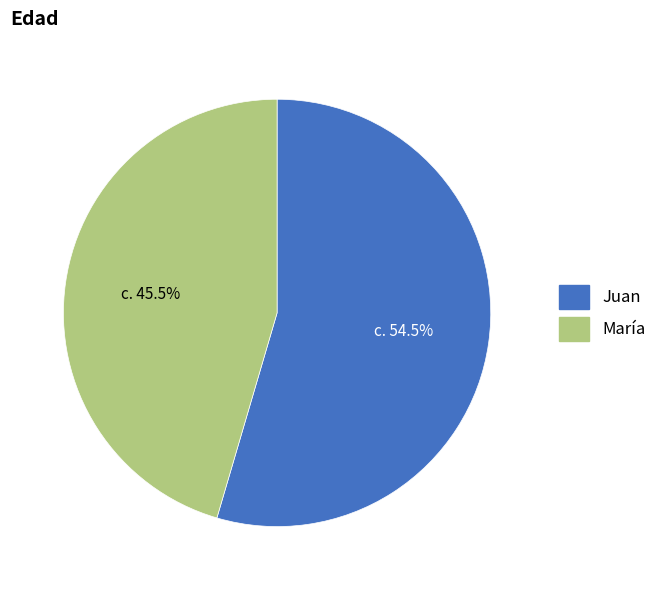

Which category accounts for the majority?

Juan